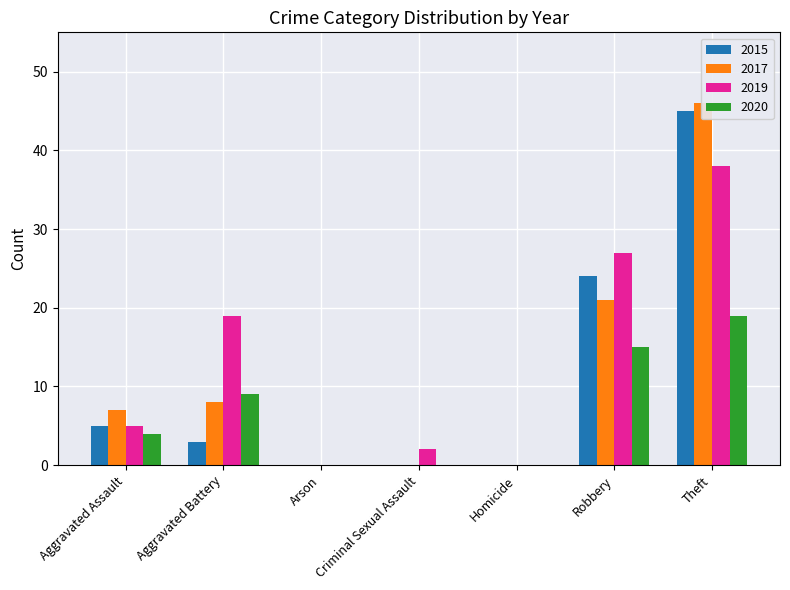

What are all the series names shown in the legend?

2015, 2017, 2019, 2020